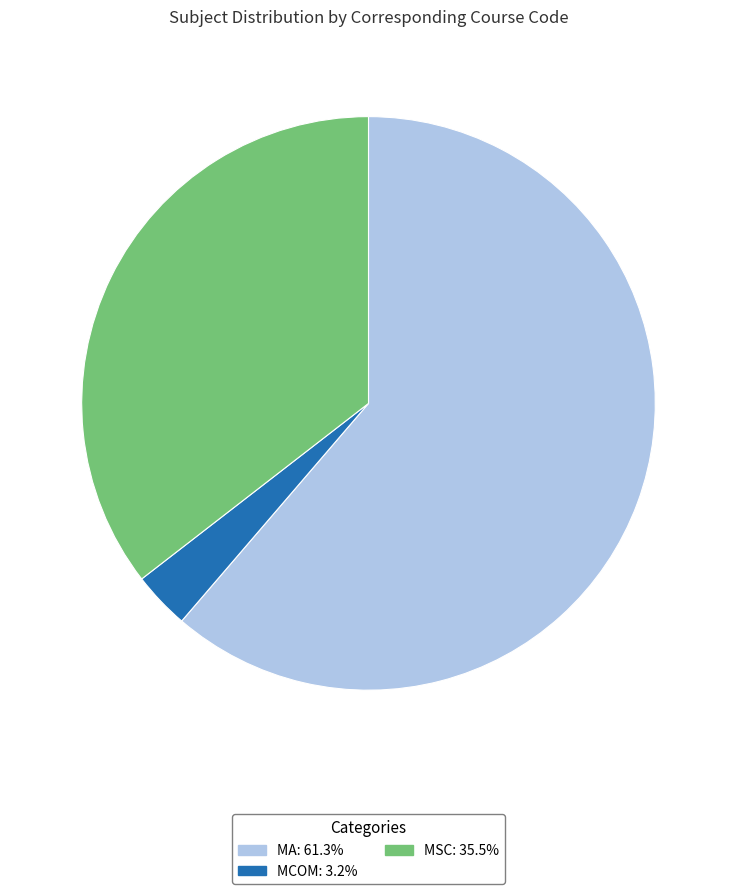

Which category has the biggest portion of the pie?

MA